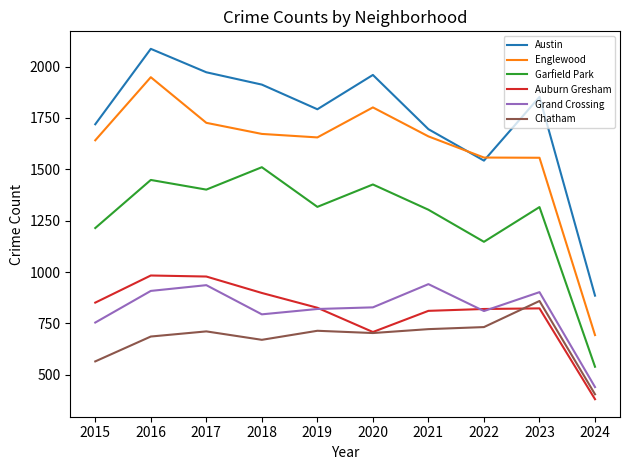

At 2015, list the series in order from smallest to largest.

Chatham, Grand Crossing, Auburn Gresham, Garfield Park, Englewood, Austin